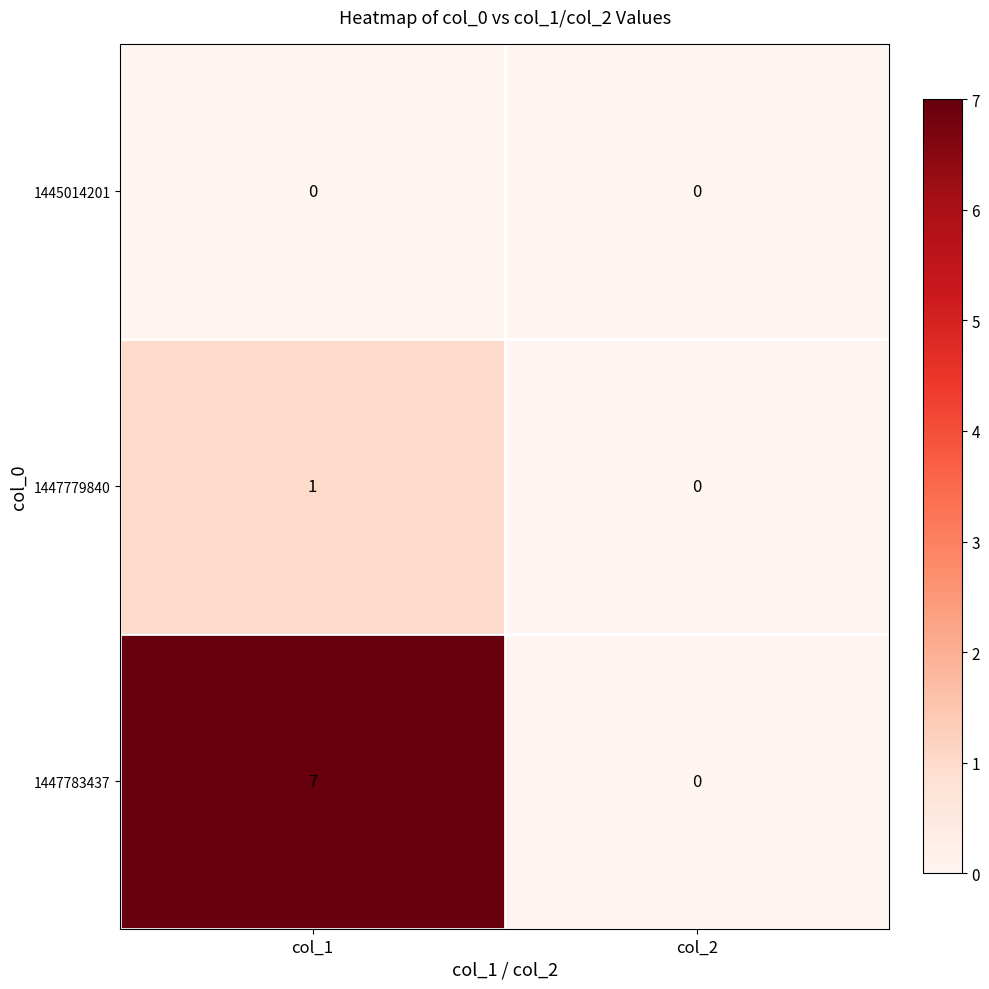

At col_1, list the series in order from smallest to largest.

1445014201, 1447779840, 1447783437